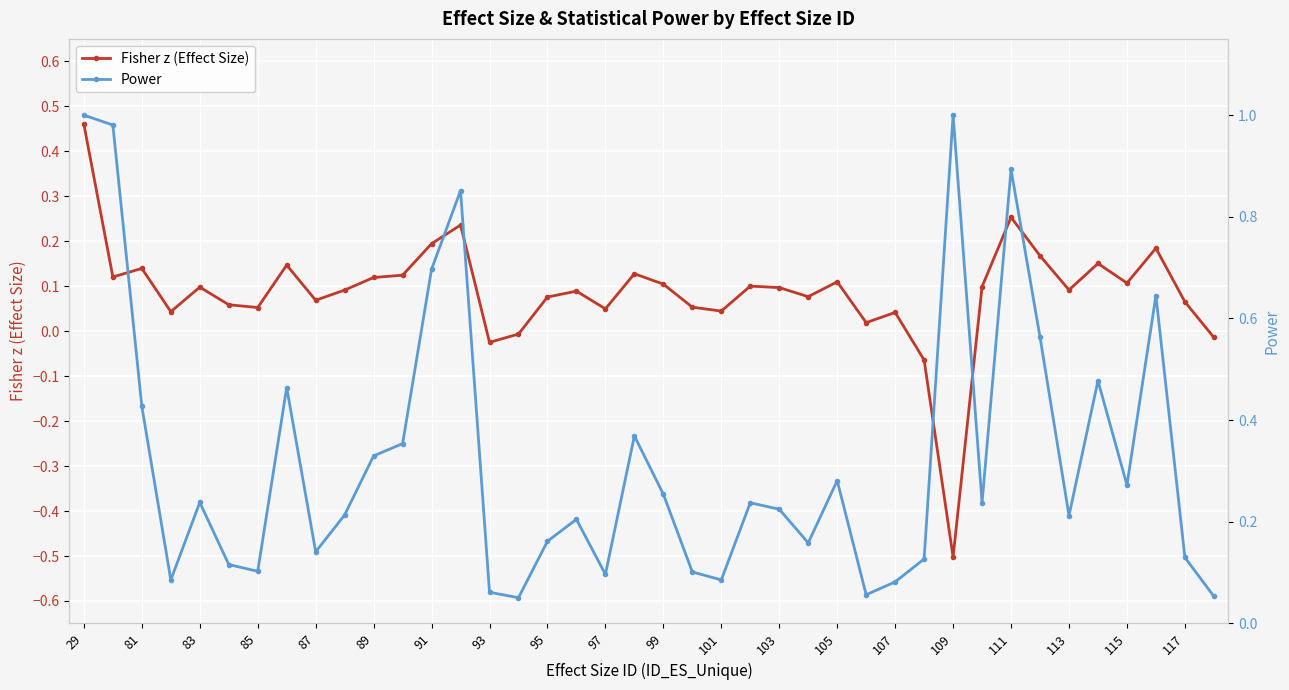

Where is the first local maximum for Fisher z (Effect Size)?

81